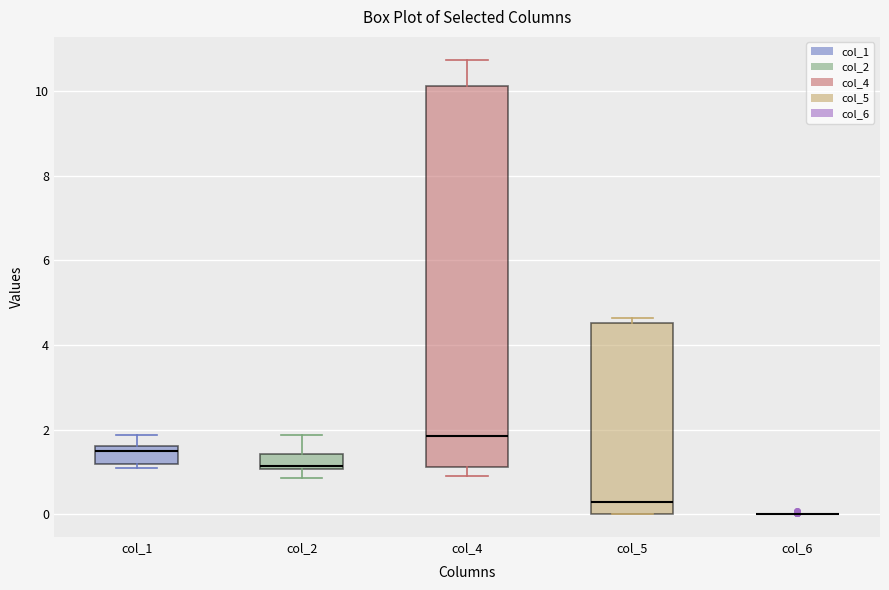

Reading left to right, read every box against the y-axis: the position of its median line, the range the box covers, and the ends of its whiskers. The values are not printed on the chart, so give them approximately, as read against the axis.

col_1: median 1.4, box 1.2 to 1.6, whiskers 1.0 to 1.8
col_2: median 1.2, box 1.0 to 1.4, whiskers 0.8 to 1.8
col_4: median 1.8, box 1.2 to 10.2, whiskers 1.0 to 10.8
col_5: median 0.2, box 0.0 to 4.6, whiskers 0.0 to 4.6 (just above the box's upper edge)
col_6: box collapsed to a line at 0.0, whiskers 0.0 to 0.0